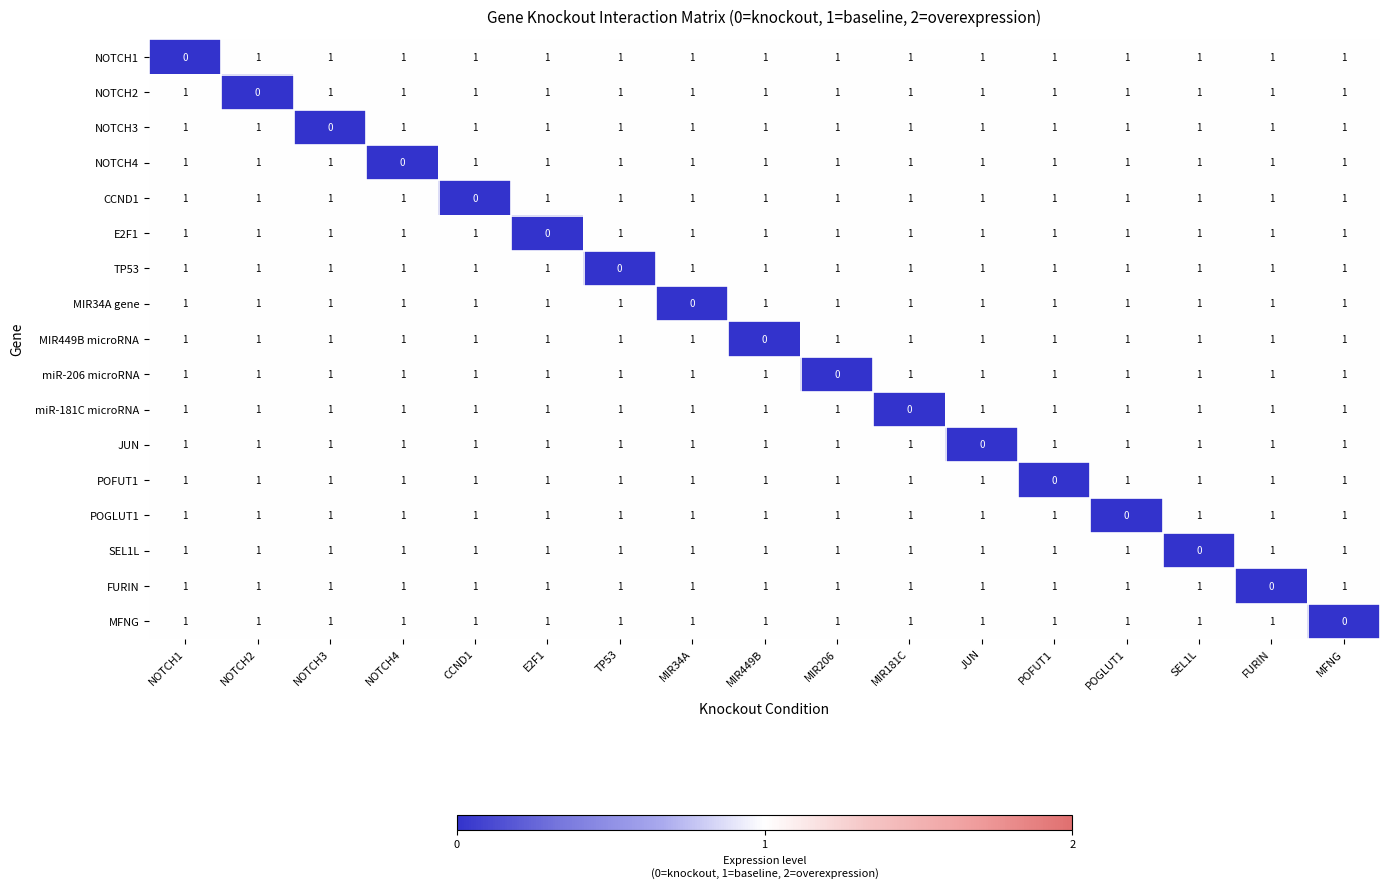

At which label is E2F1 closest to 0?

E2F1